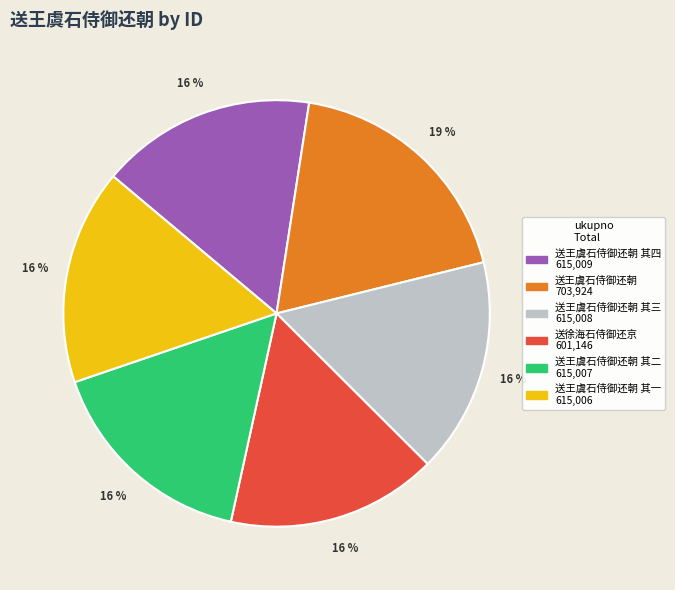

To the nearest percent, what is the difference between the largest and smallest slice percentages?

3%